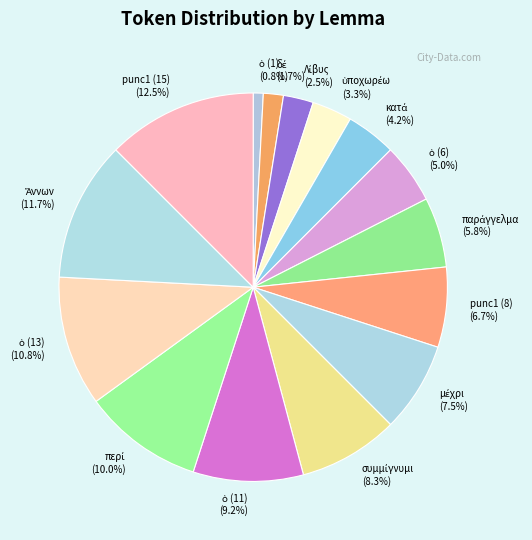

How many slices are in this pie chart?

15